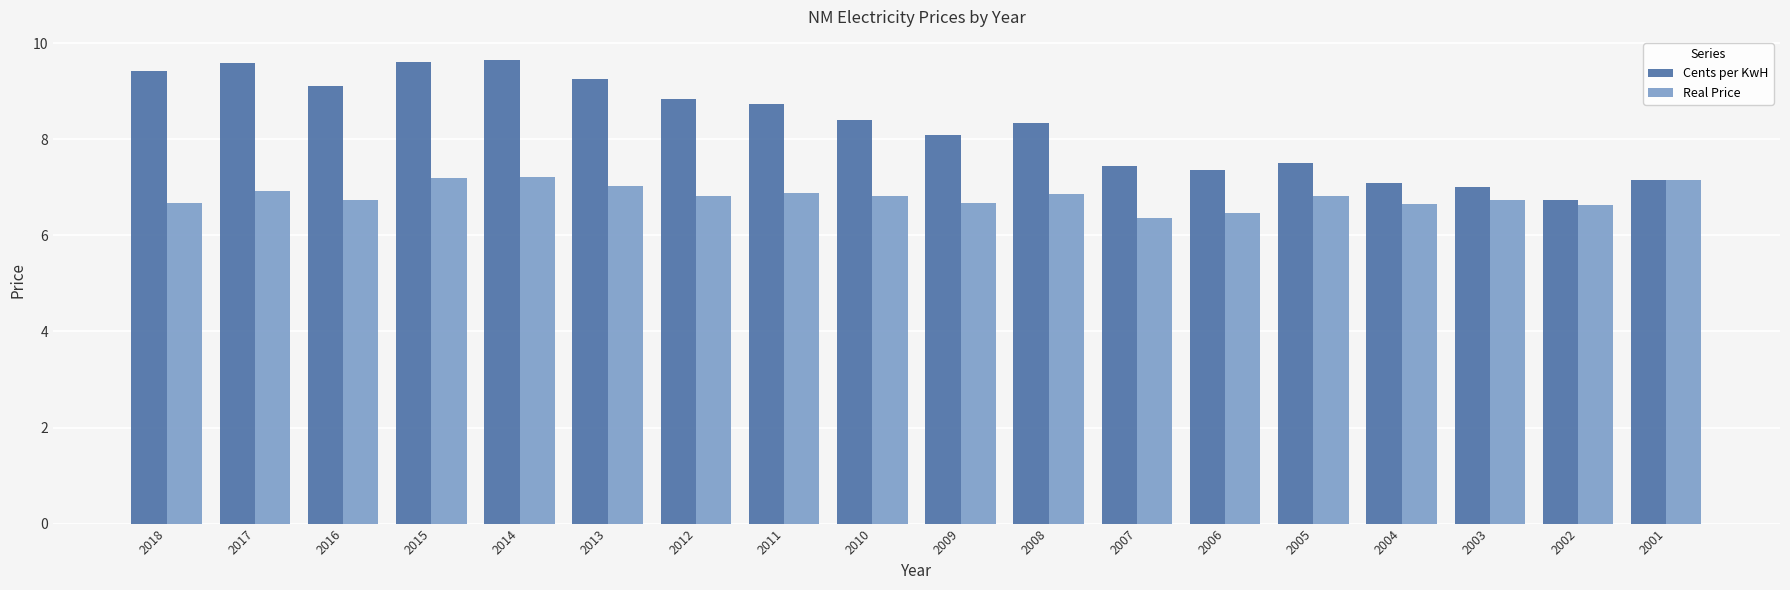

What is the smallest value displayed?

6.4